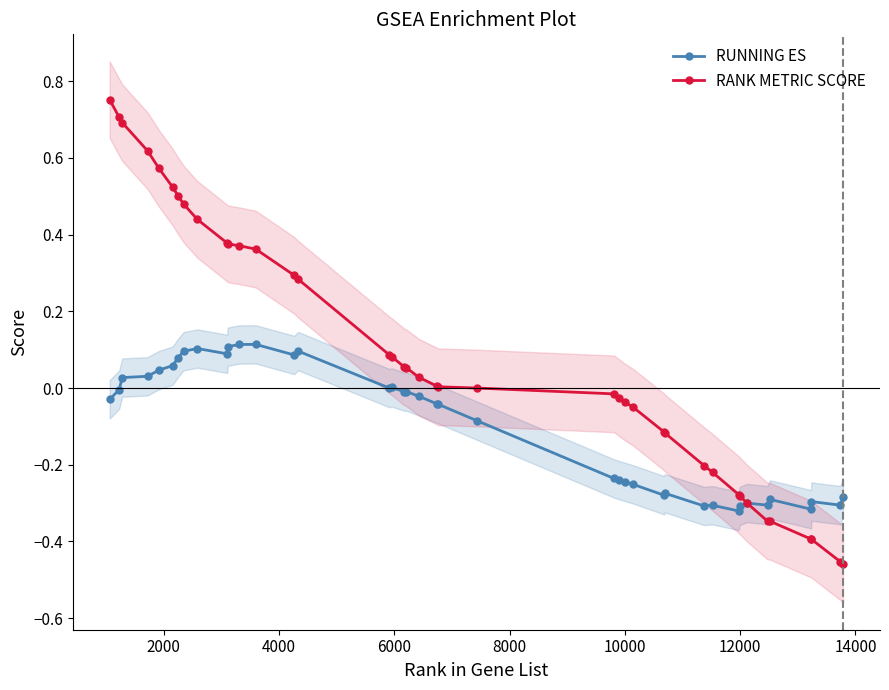

True or false: RUNNING ES has more than 0 interior local peaks.

True